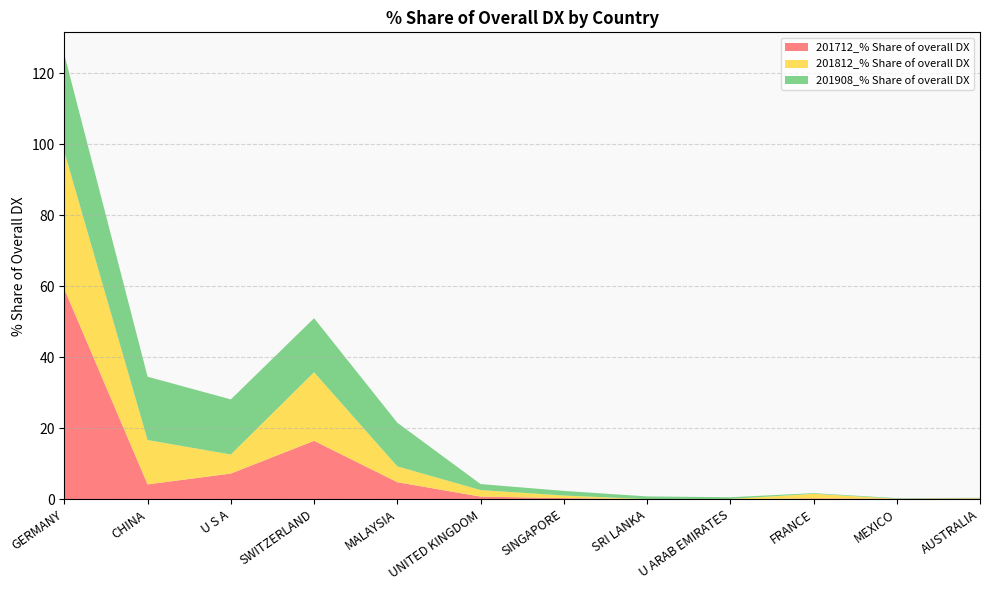

Reading right to left, what are all the values shown in this chart?

201712_% Share of overall DX: AUSTRALIA=0.2	MEXICO=0.1	FRANCE=0.2	U ARAB EMIRATES=0.0	SRI LANKA=0.0	SINGAPORE=0.3	UNITED KINGDOM=0.7	MALAYSIA=4.8	SWITZERLAND=16.4	U S A=7.2	CHINA=4.2	GERMANY=59.2
201812_% Share of overall DX: AUSTRALIA=0.1	MEXICO=0.0	FRANCE=1.3	U ARAB EMIRATES=0.1	SRI LANKA=0.0	SINGAPORE=0.7	UNITED KINGDOM=1.8	MALAYSIA=4.5	SWITZERLAND=19.3	U S A=5.4	CHINA=12.5	GERMANY=38.7
201908_% Share of overall DX: AUSTRALIA=0.1	MEXICO=0.2	FRANCE=0.2	U ARAB EMIRATES=0.5	SRI LANKA=0.8	SINGAPORE=1.3	UNITED KINGDOM=1.7	MALAYSIA=12.3	SWITZERLAND=15.2	U S A=15.5	CHINA=17.8	GERMANY=27.3